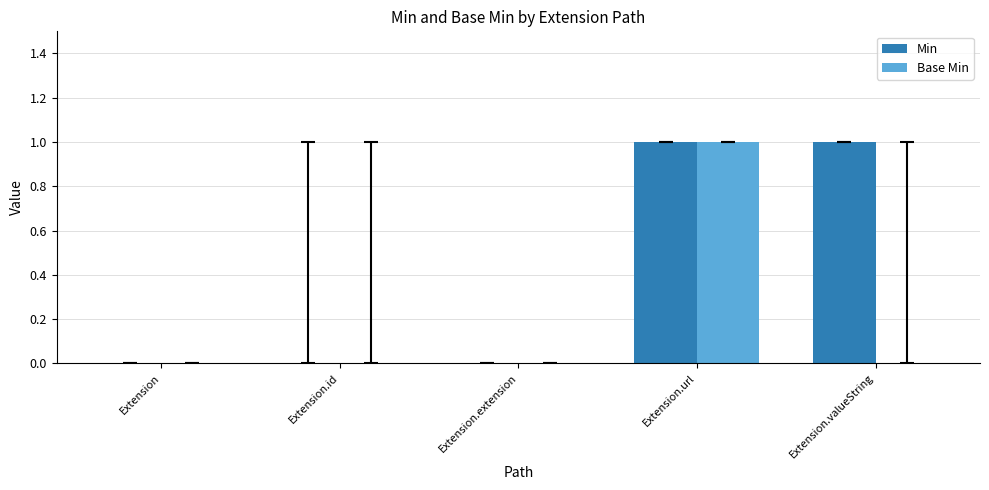

The value of Min at Extension.valueString is 1. True or false?

True